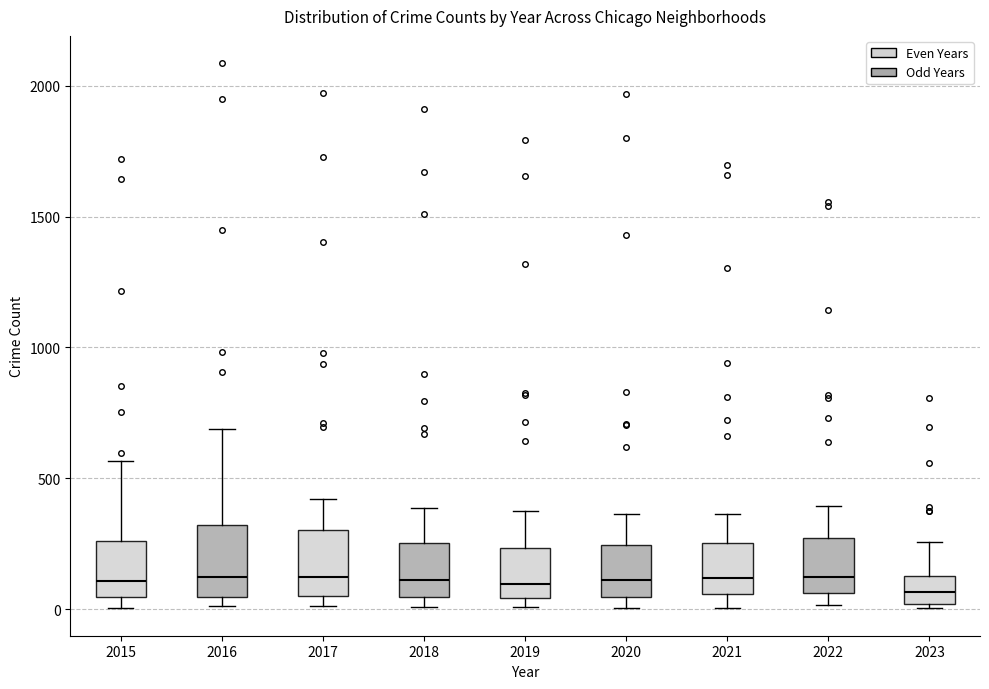

Reading left to right, read every box against the y-axis: the position of its median line, the range the box covers, and the ends of its whiskers. The values are not printed on the chart, so give them approximately, as read against the axis.

2015: median 100, box 50 to 250, whiskers 0 to 550
2016: median 150, box 50 to 300, whiskers 0 to 700
2017: median 100, box 50 to 300, whiskers 0 to 400
2018: median 100, box 50 to 250, whiskers 0 to 400
2019: median 100, box 50 to 250, whiskers 0 to 400
2020: median 100, box 50 to 250, whiskers 0 to 350
2021: median 100, box 50 to 250, whiskers 0 to 350
2022: median 100, box 50 to 250, whiskers 0 to 400
2023: median 50, box 0 to 150, whiskers 0 (just below the box's lower edge) to 250